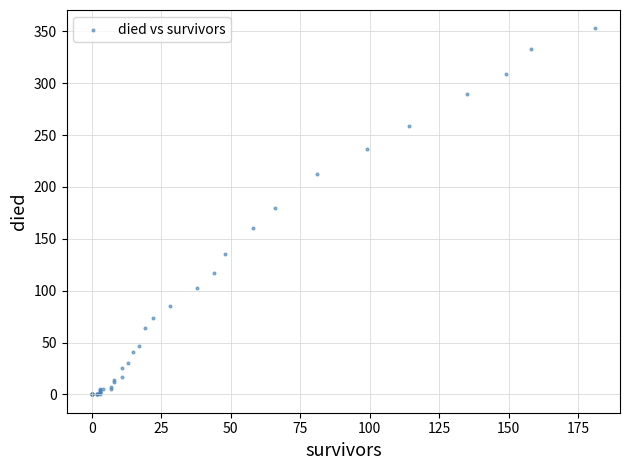

What Y value in the scatter plot is closest to 176?

180